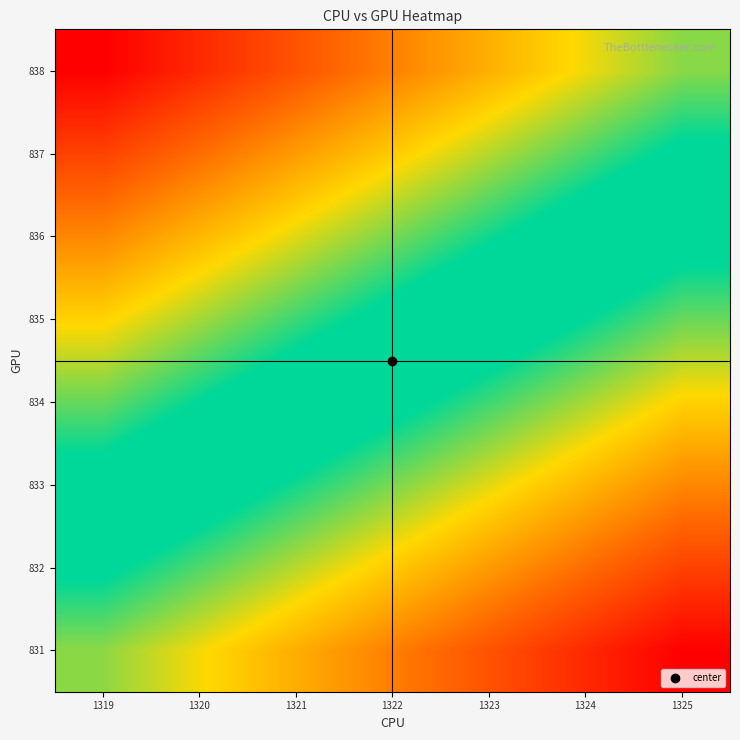

Reading left to right, what are all the values shown in this chart?

831: 1319=0.3	1320=0.3	1321=0.2	1322=0.2	1323=0.1	1324=0.1	1325=0.0
832: 1319=0.4	1320=0.4	1321=0.3	1322=0.3	1323=0.2	1324=0.2	1325=0.1
833: 1319=0.5	1320=0.5	1321=0.4	1322=0.4	1323=0.3	1324=0.2	1325=0.2
834: 1319=0.6	1320=0.6	1321=0.5	1322=0.5	1323=0.4	1324=0.3	1325=0.3
835: 1319=0.7	1320=0.7	1321=0.6	1322=0.5	1323=0.5	1324=0.4	1325=0.4
836: 1319=0.8	1320=0.8	1321=0.7	1322=0.6	1323=0.6	1324=0.5	1325=0.5
837: 1319=0.9	1320=0.8	1321=0.8	1322=0.7	1323=0.7	1324=0.6	1325=0.6
838: 1319=1.0	1320=0.9	1321=0.9	1322=0.8	1323=0.8	1324=0.7	1325=0.6